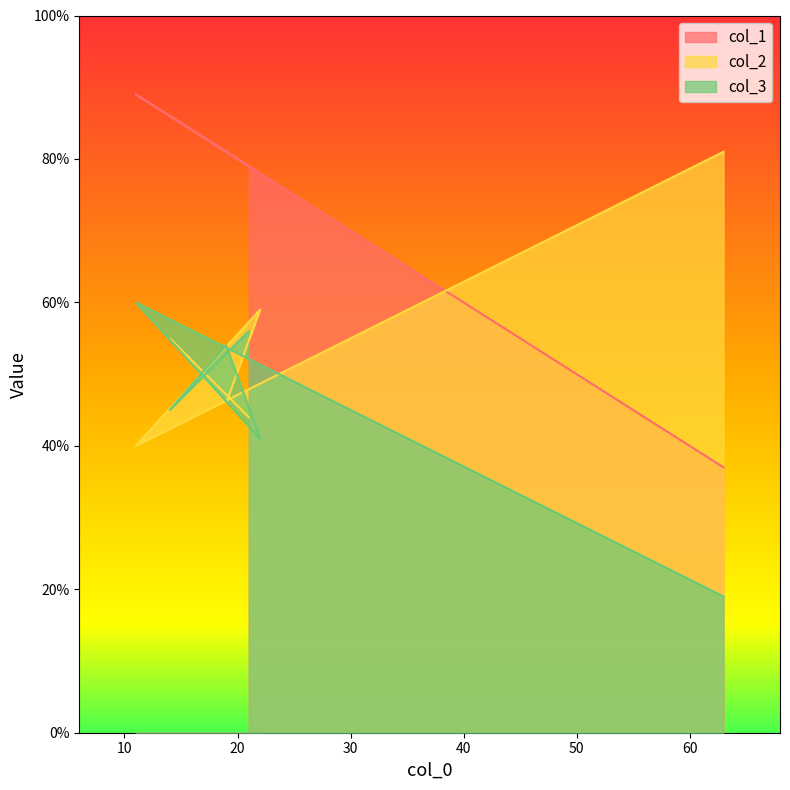

How many intersections are there between col_3 and col_2?

5